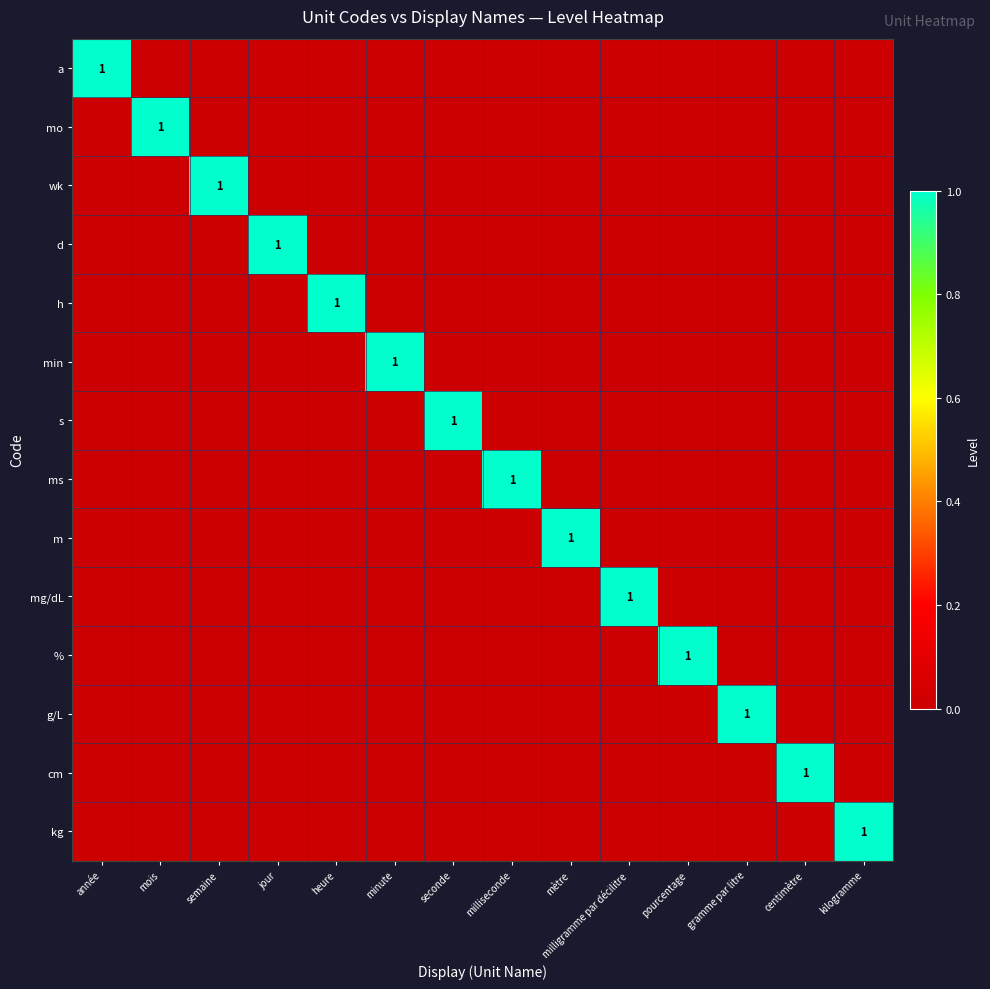

How many values in g/L are above zero?

1